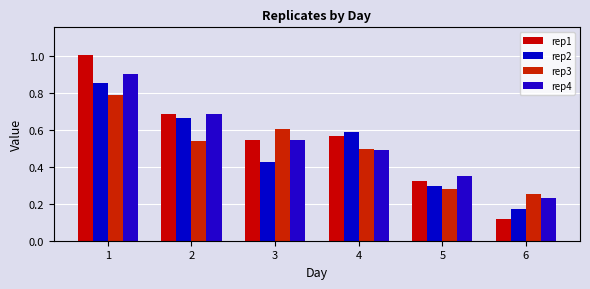

Which category has the highest value in the rep1 series?

1